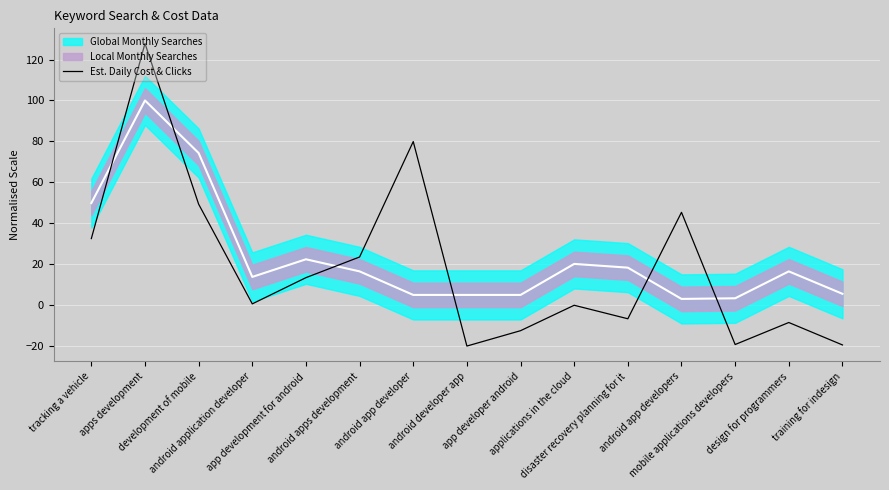

Reading right to left, list all the values displayed in this chart.

-19.6	-8.6	-19.4	45.3	-6.8	-0.2	-12.6	-20.1	79.9	23.4	13.3	0.5	49.3	127.9	32.4